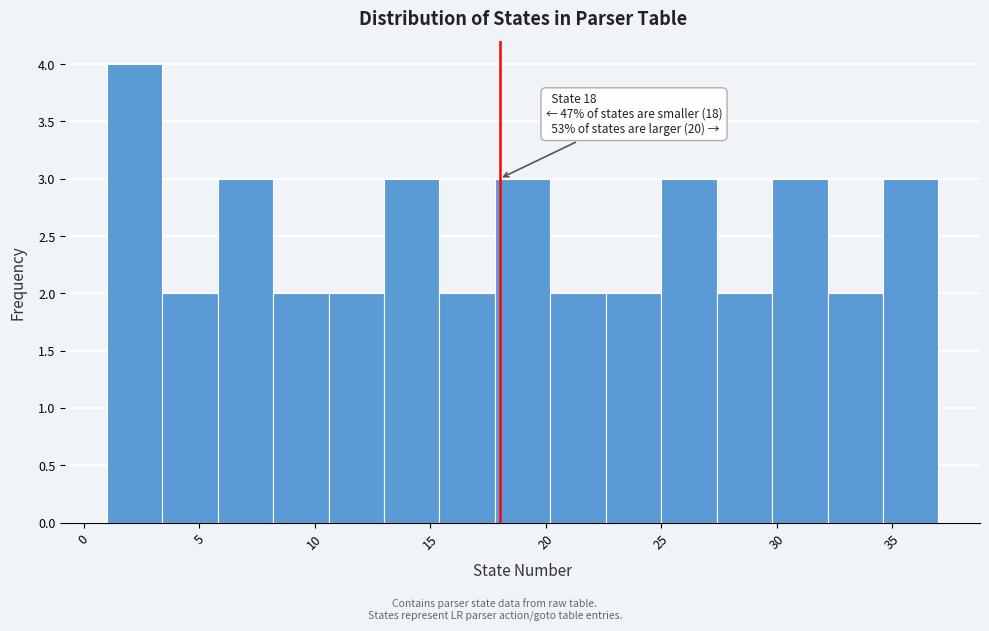

Over which range of the x-axis is the bar tallest?

1.0 to 3.4